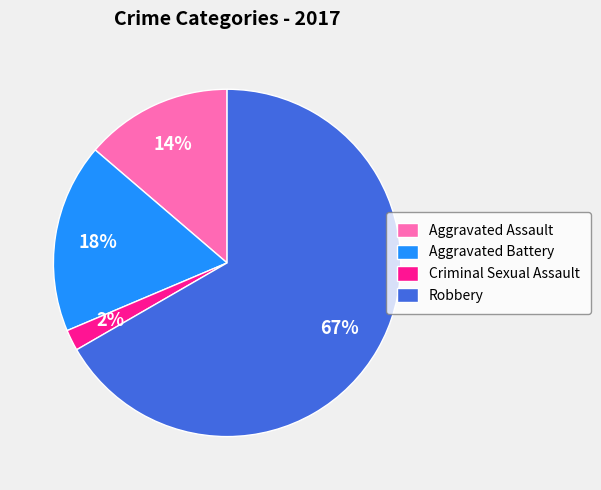

Combined, do Aggravated Battery and Aggravated Assault account for over 50%?

No